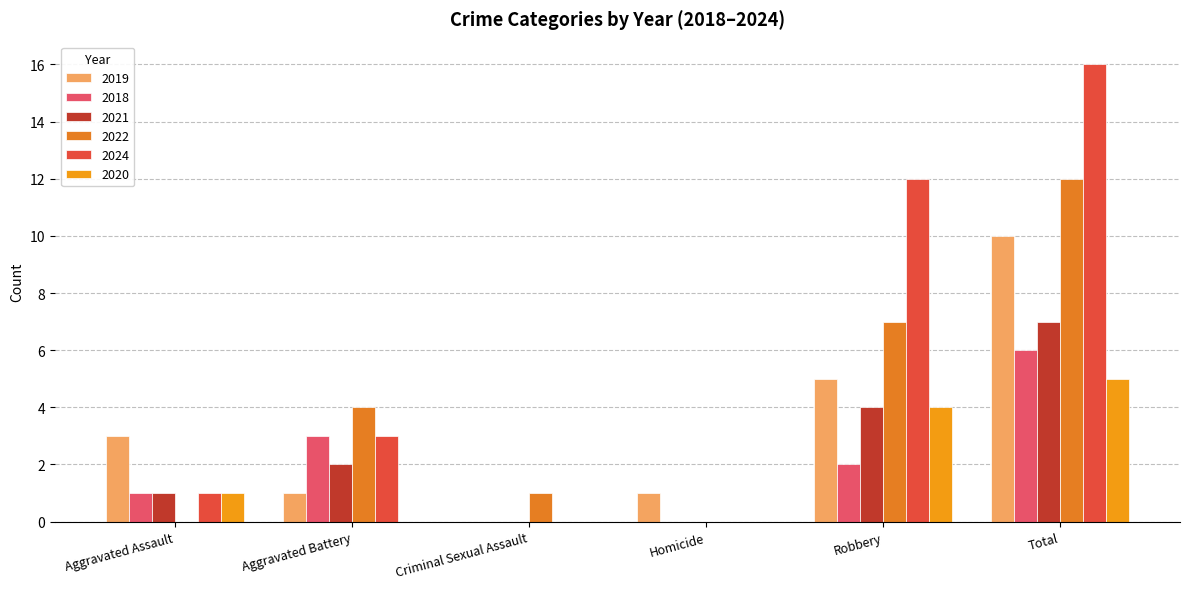

What is the highest value of the 2018 series?

6